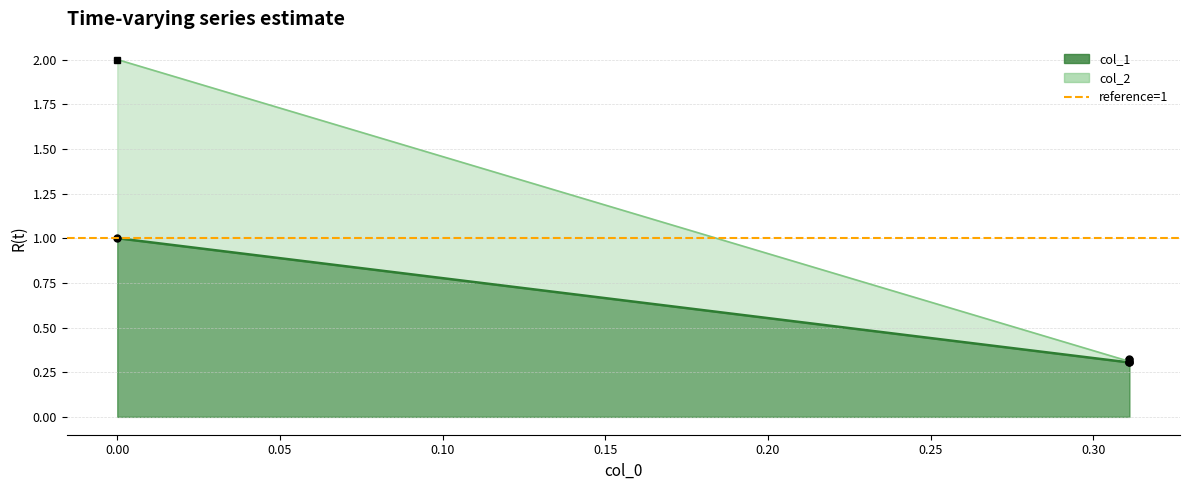

True or false: col_1 and col_2 intersect in this chart.

True